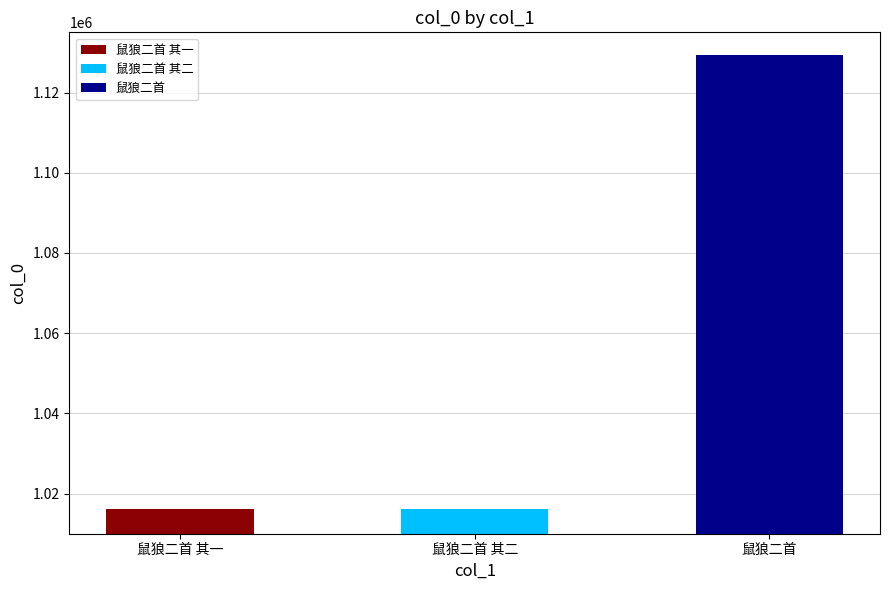

What is the ratio of the value at 鼠狼二首 to the value at 鼠狼二首 其一?

1.1